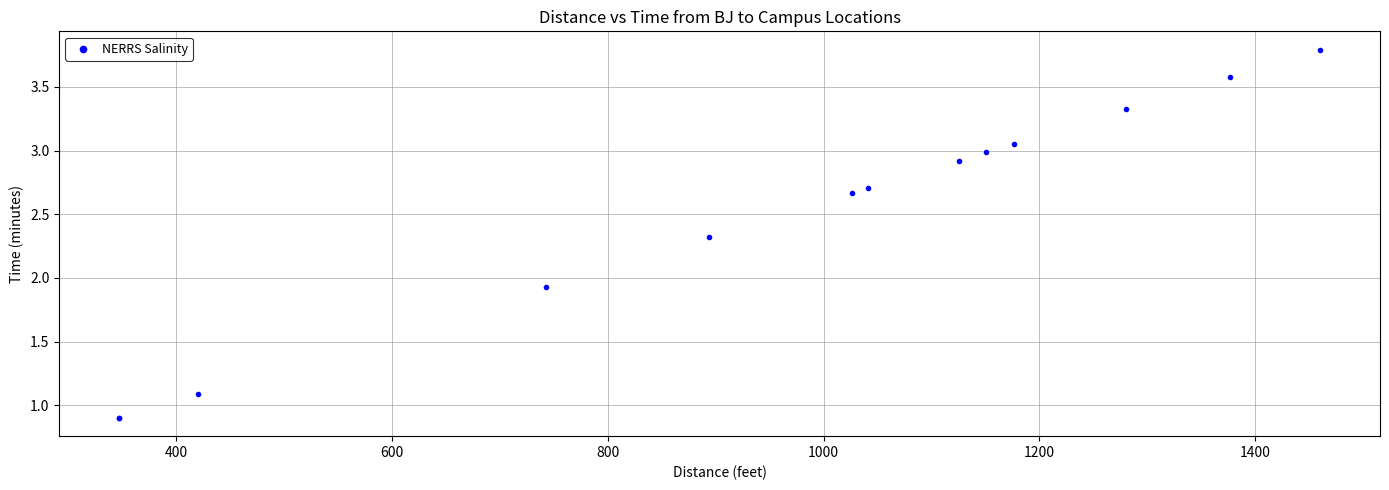

What Y value in the scatter plot is closest to 2?

1.9